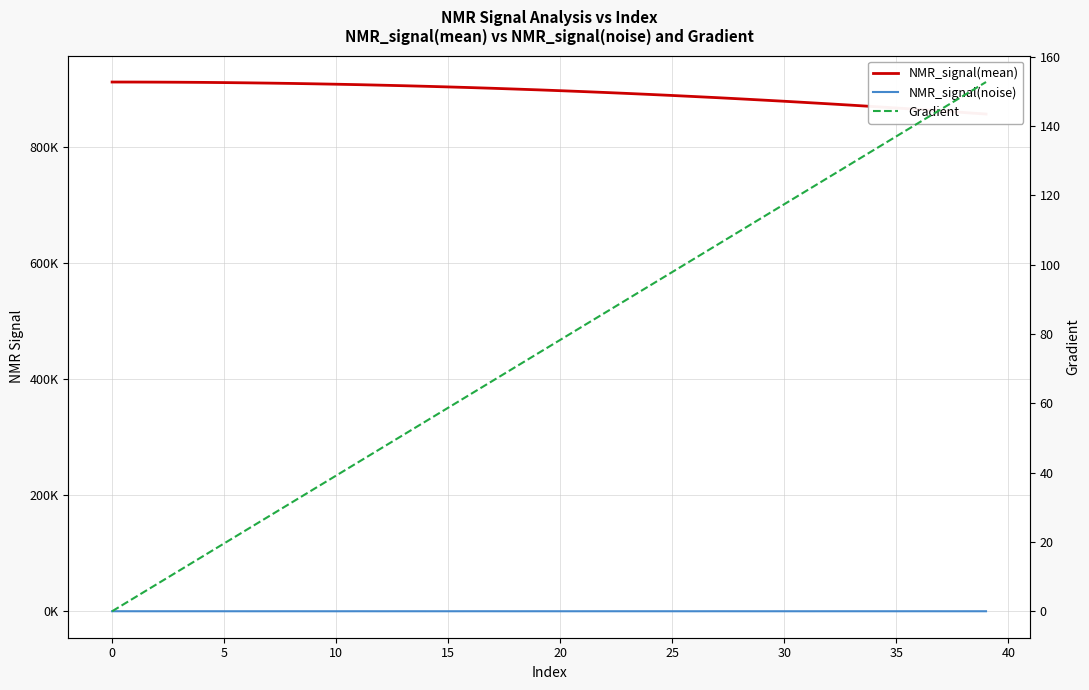

What is the value of the Gradient point at the 7th from the left?

23.5